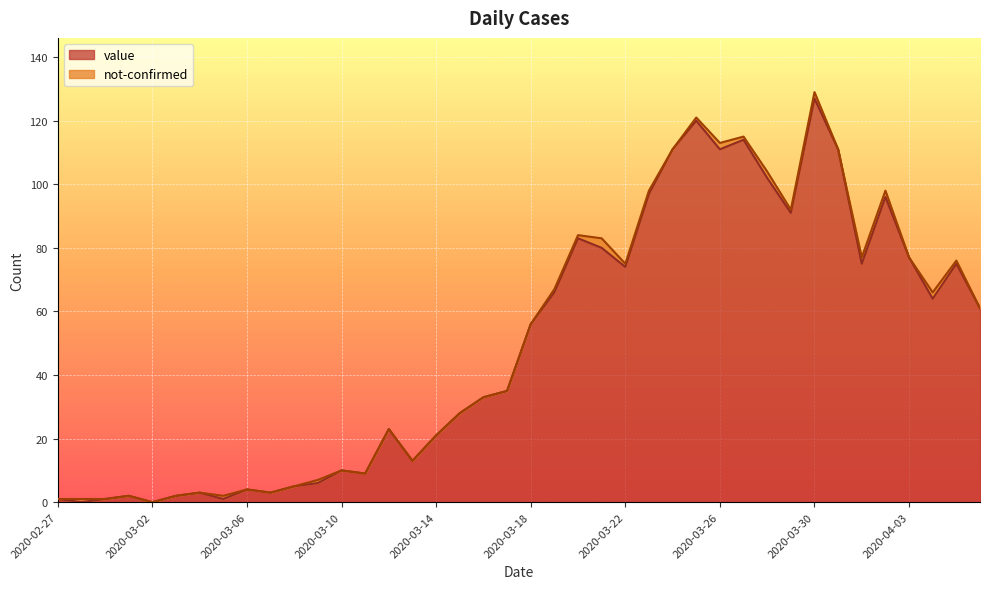

Reading left to right, what are all the values shown in this chart?

2020-02-27=1	2020-02-28=0	2020-02-29=1	2020-03-01=2	2020-03-02=0	2020-03-03=2	2020-03-04=3	2020-03-05=1	2020-03-06=4	2020-03-07=3	2020-03-08=5	2020-03-09=6	2020-03-10=10	2020-03-11=9	2020-03-12=23	2020-03-13=13	2020-03-14=21	2020-03-15=28	2020-03-16=33	2020-03-17=35	2020-03-18=56	2020-03-19=66	2020-03-20=83	2020-03-21=80	2020-03-22=74	2020-03-23=97	2020-03-24=111	2020-03-25=120	2020-03-26=111	2020-03-27=114	2020-03-28=102	2020-03-29=91	2020-03-30=127	2020-03-31=111	2020-04-01=75	2020-04-02=96	2020-04-03=77	2020-04-04=64	2020-04-05=75	2020-04-06=61